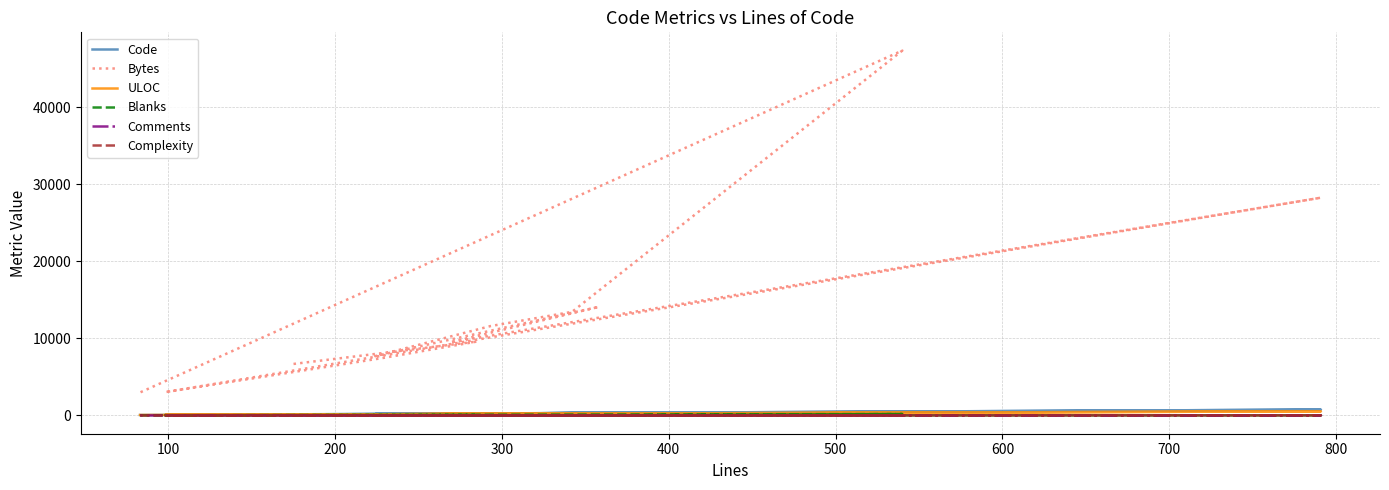

Reading left to right, transcribe all the data shown in this chart.

Code: 147	225	178	74	758	239	325	184	223	331	357	58
Bytes: 6687	9593	7474	3026	28260	9489	14088	7702	11595	13447	47346	2989
ULOC: 96	182	151	67	534	185	264	157	222	240	321	65
Blanks: 27	52	46	22	17	22	19	29	38	0	183	17
Comments: 1	8	5	2	16	8	14	11	32	11	0	8
Complexity: 2	13	13	2	16	5	4	9	20	0	0	5